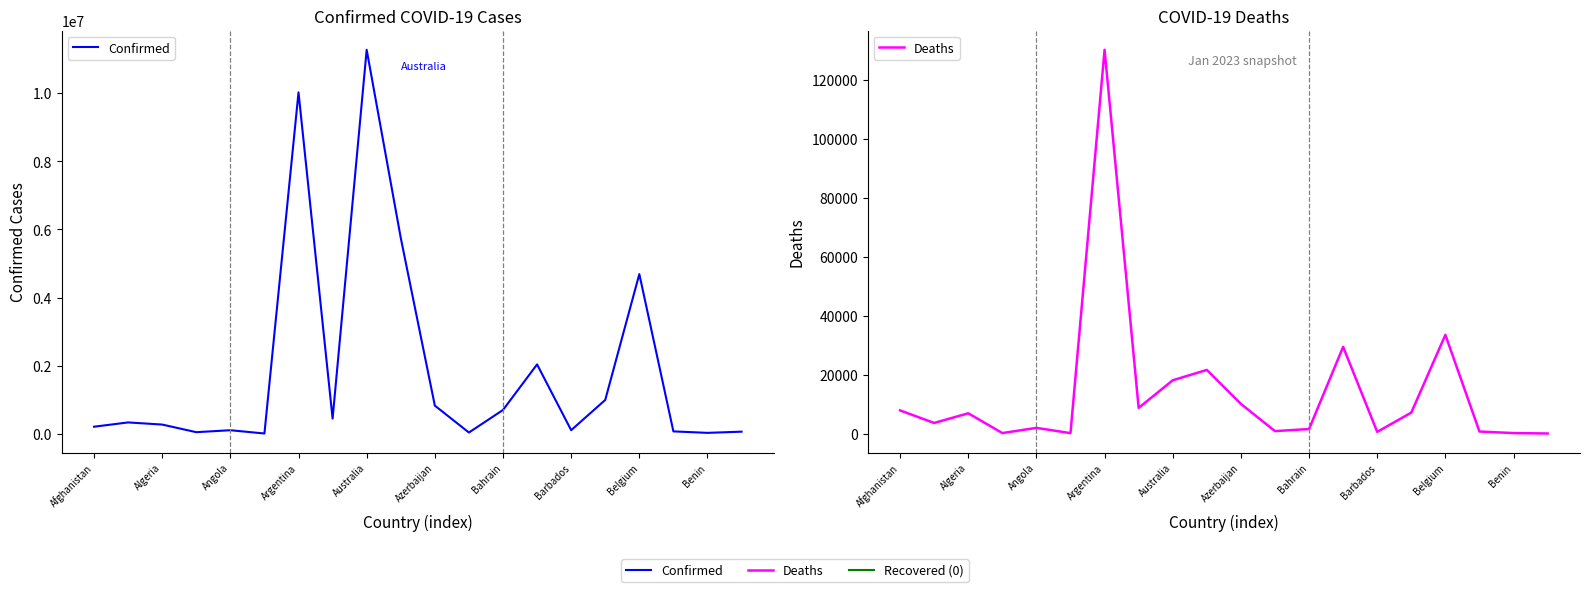

What is the sum of the Confirmed values at Benin and Belgium?

4716916